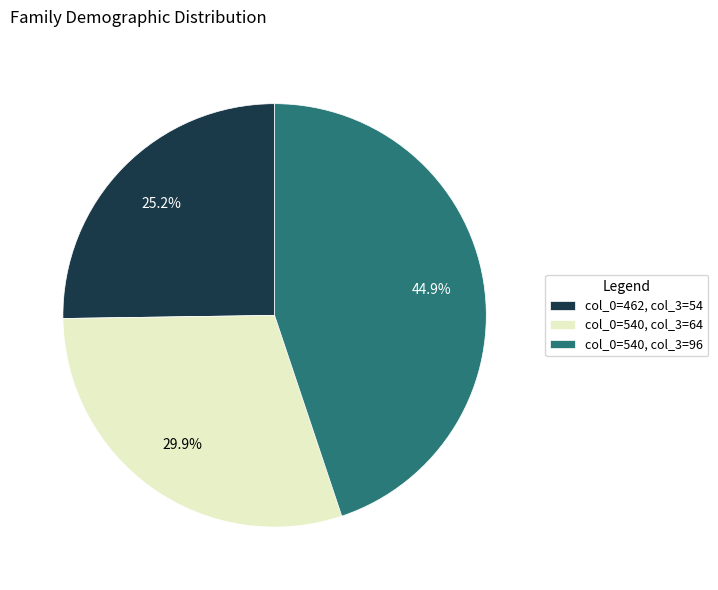

What is the ratio of the value at col_0=540, col_3=64 to the value at col_0=540, col_3=96?

0.7